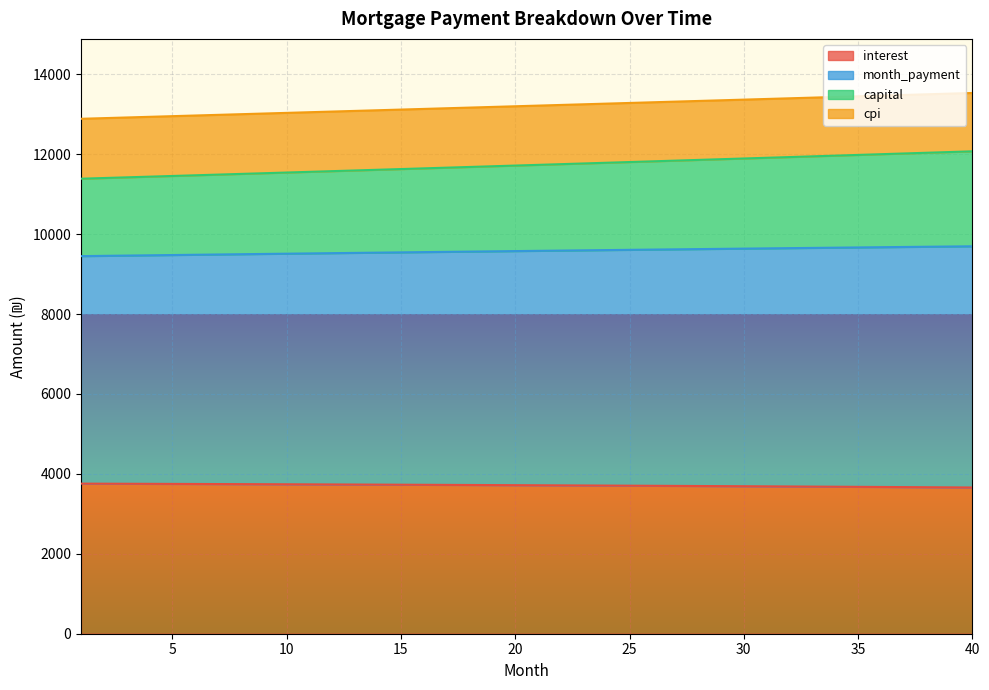

True or false: month_payment has a value of 4791.4 at 5.

False